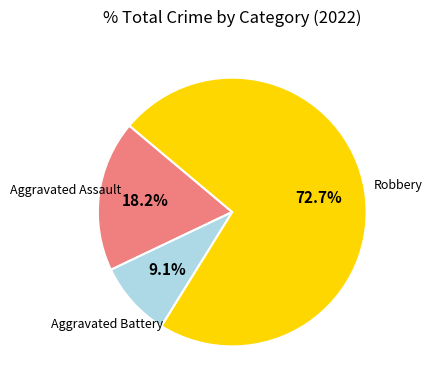

Count the number of slices in the pie.

3